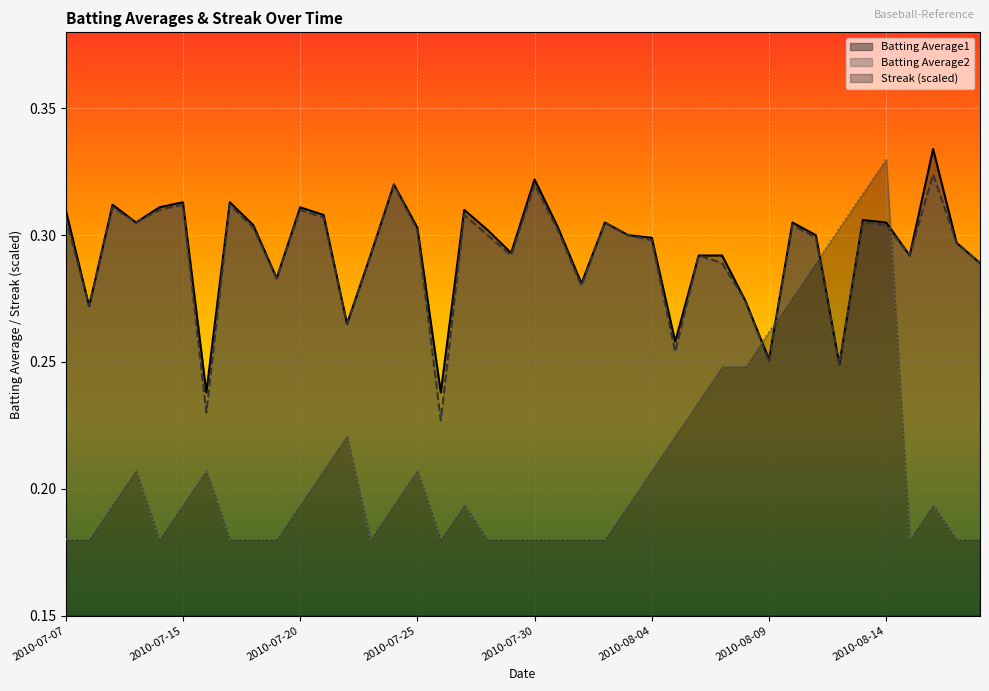

List the series in order of their peak value, highest first.

Batting Average1, Streak (scaled), Batting Average2